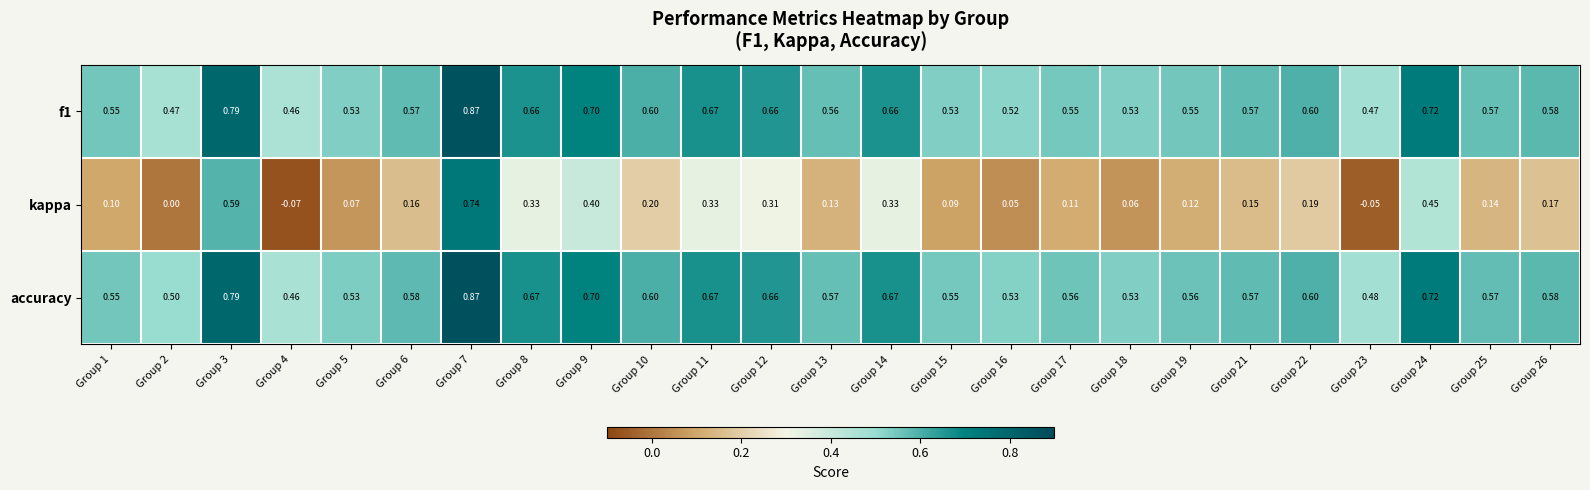

What is the spread (max minus min) of values at Group 10?

0.4